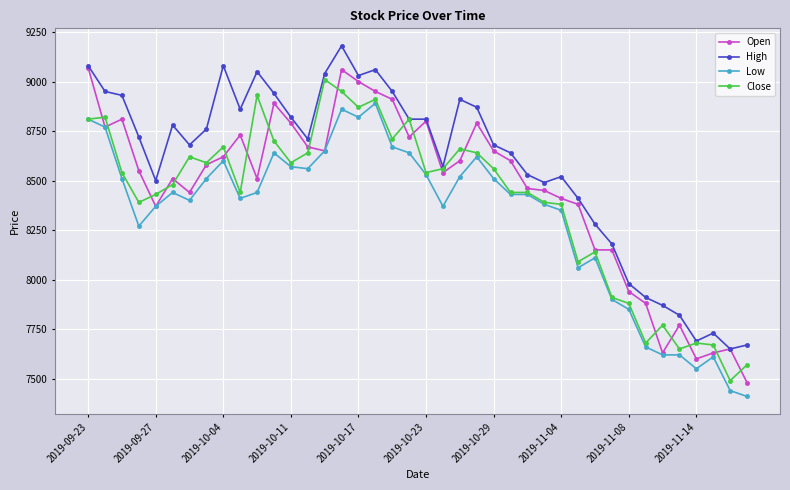

How many lines are shown in the chart?

4